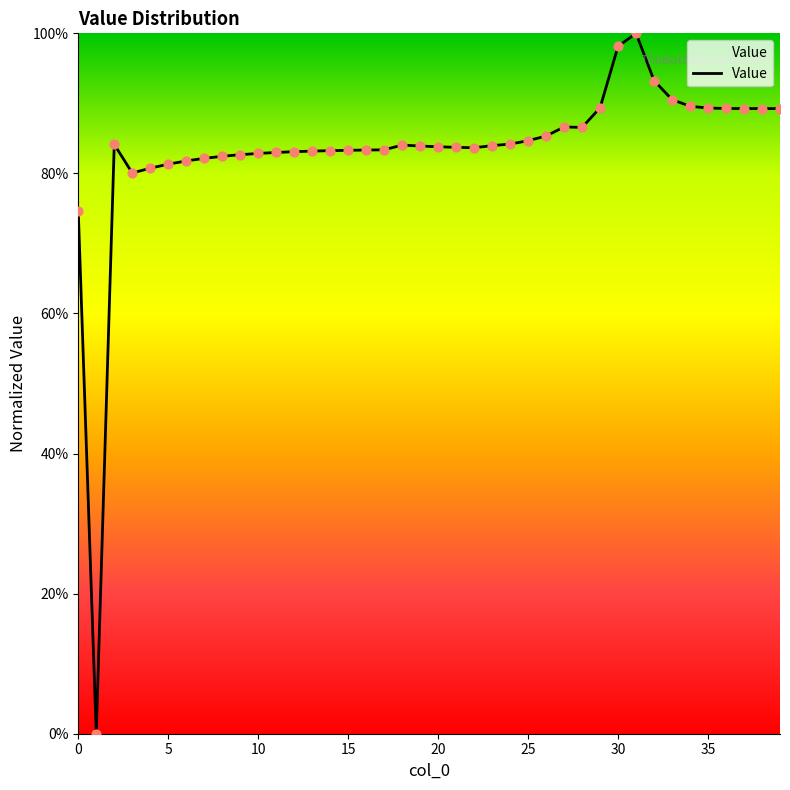

Is this an area chart (filled region under the line)?

Yes